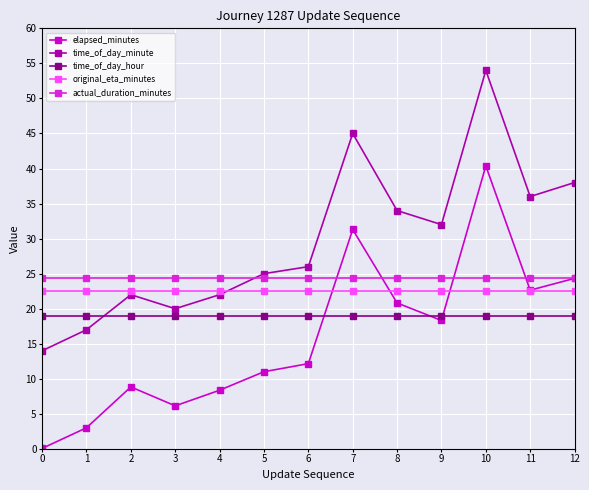

Is the value of time_of_day_minute at 11 greater than the value of elapsed_minutes at 7?

Yes